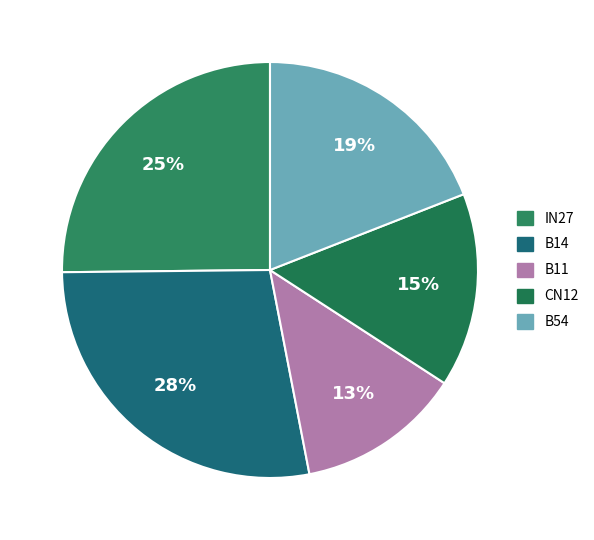

How many segments does this pie chart have?

5